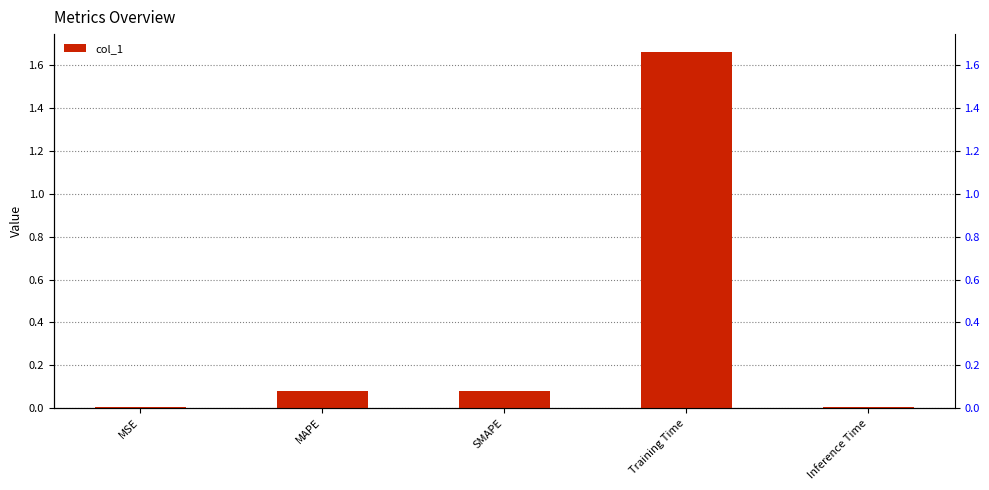

The chart shows a value of 0.0 at Inference Time. True or false?

False